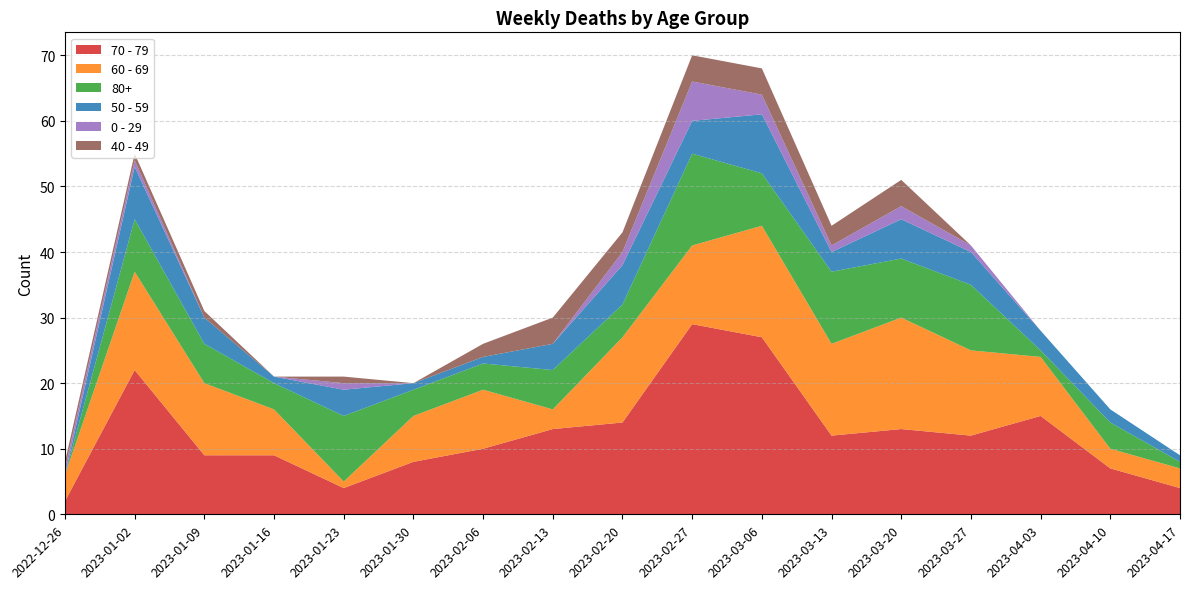

Reading right to left, what are all the values shown in this chart?

70 - 79: 2023-04-17=4	2023-04-10=7	2023-04-03=15	2023-03-27=12	2023-03-20=13	2023-03-13=12	2023-03-06=27	2023-02-27=29	2023-02-20=14	2023-02-13=13	2023-02-06=10	2023-01-30=8	2023-01-23=4	2023-01-16=9	2023-01-09=9	2023-01-02=22	2022-12-26=2
60 - 69: 2023-04-17=3	2023-04-10=3	2023-04-03=9	2023-03-27=13	2023-03-20=17	2023-03-13=14	2023-03-06=17	2023-02-27=12	2023-02-20=13	2023-02-13=3	2023-02-06=9	2023-01-30=7	2023-01-23=1	2023-01-16=7	2023-01-09=11	2023-01-02=15	2022-12-26=4
80+: 2023-04-17=1	2023-04-10=4	2023-04-03=1	2023-03-27=10	2023-03-20=9	2023-03-13=11	2023-03-06=8	2023-02-27=14	2023-02-20=5	2023-02-13=6	2023-02-06=4	2023-01-30=4	2023-01-23=10	2023-01-16=4	2023-01-09=6	2023-01-02=8	2022-12-26=0
50 - 59: 2023-04-17=1	2023-04-10=2	2023-04-03=3	2023-03-27=5	2023-03-20=6	2023-03-13=3	2023-03-06=9	2023-02-27=5	2023-02-20=6	2023-02-13=4	2023-02-06=1	2023-01-30=1	2023-01-23=4	2023-01-16=1	2023-01-09=4	2023-01-02=8	2022-12-26=0
0 - 29: 2023-04-17=0	2023-04-10=0	2023-04-03=0	2023-03-27=1	2023-03-20=2	2023-03-13=1	2023-03-06=3	2023-02-27=6	2023-02-20=2	2023-02-13=0	2023-02-06=0	2023-01-30=0	2023-01-23=1	2023-01-16=0	2023-01-09=0	2023-01-02=1	2022-12-26=1
40 - 49: 2023-04-17=0	2023-04-10=0	2023-04-03=0	2023-03-27=0	2023-03-20=4	2023-03-13=3	2023-03-06=4	2023-02-27=4	2023-02-20=3	2023-02-13=4	2023-02-06=2	2023-01-30=0	2023-01-23=1	2023-01-16=0	2023-01-09=1	2023-01-02=1	2022-12-26=1